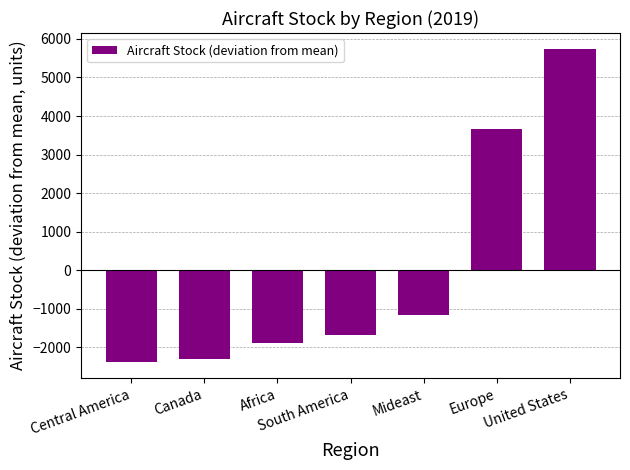

Are the bars grouped side by side (vs. stacked)?

No